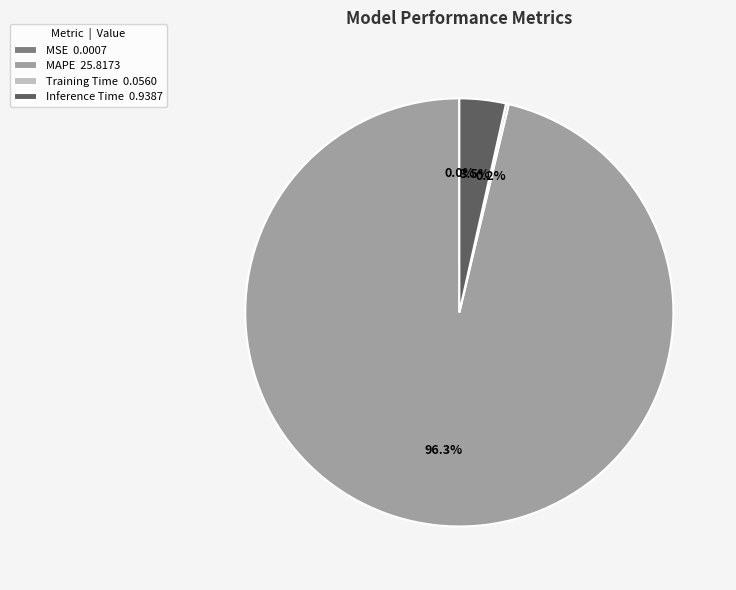

How much of the chart is everything except MAPE?

3.7%